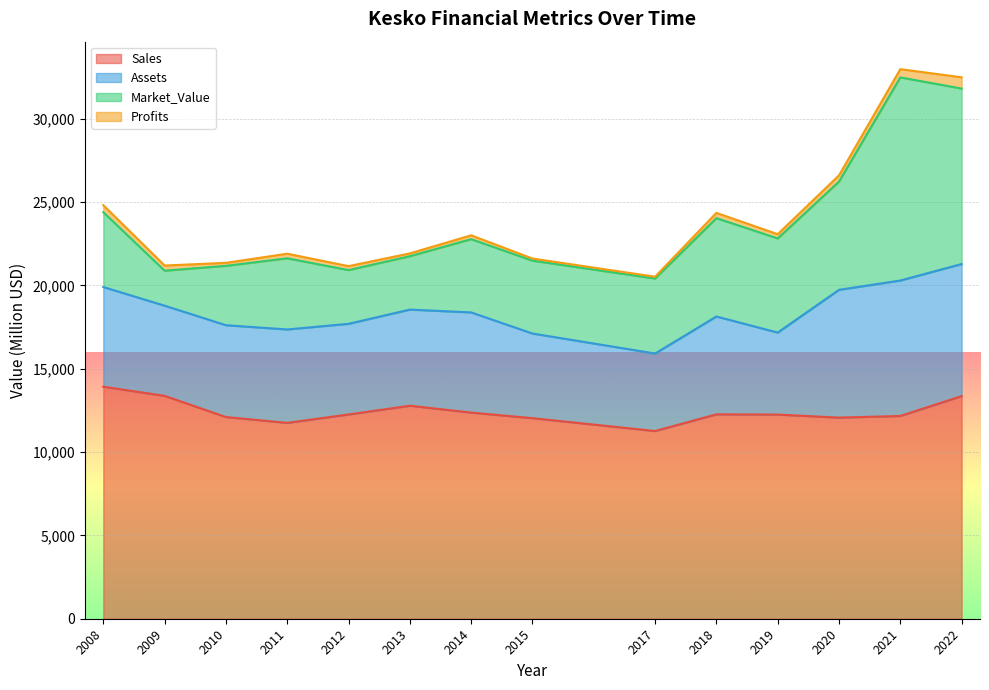

At how many categories does at least one series exceed 2443?

14